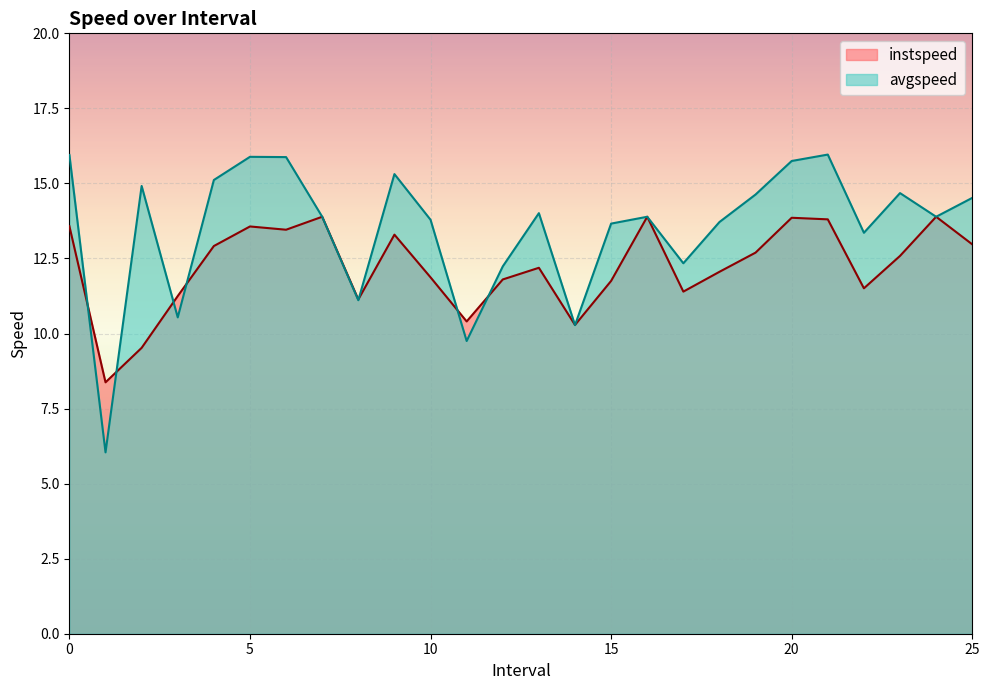

At which category is the sum across all series the highest?

21.0